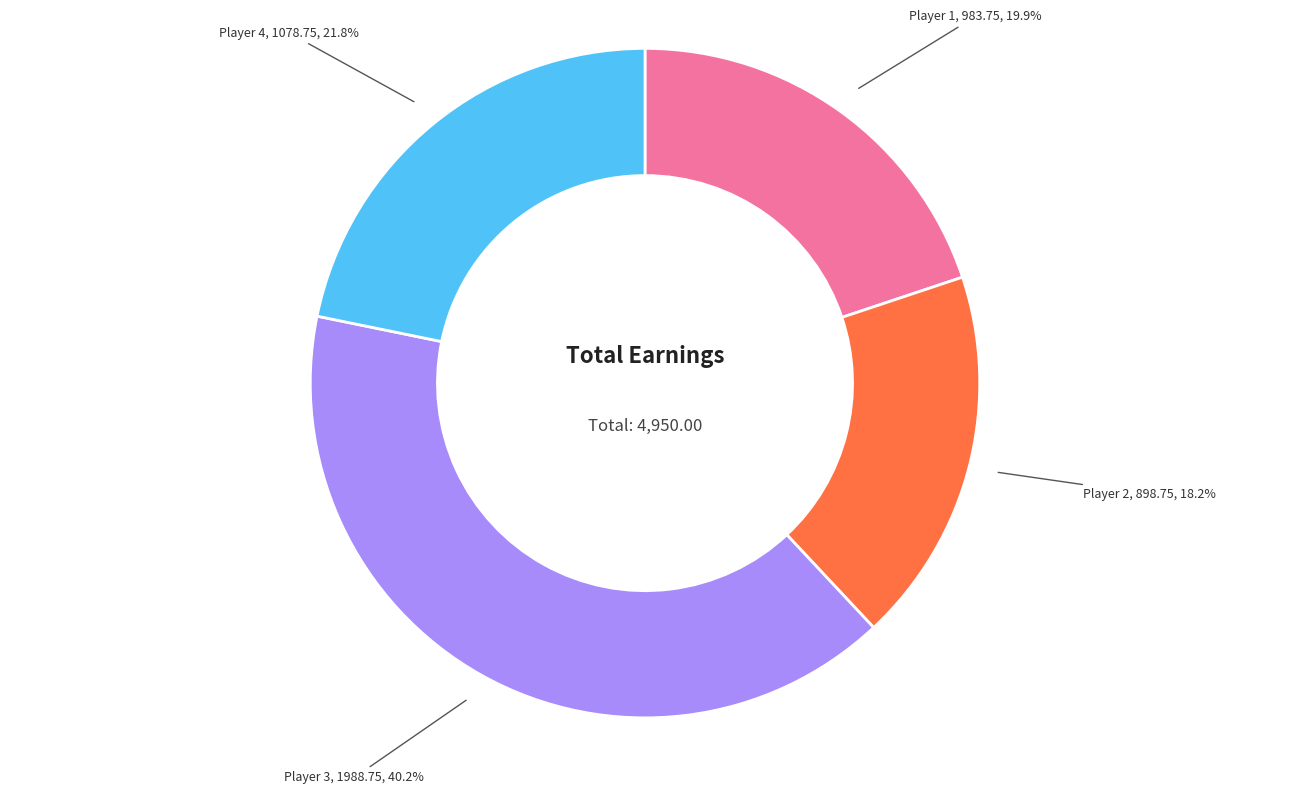

Which has a higher value, Player 2 or Player 3?

Player 3